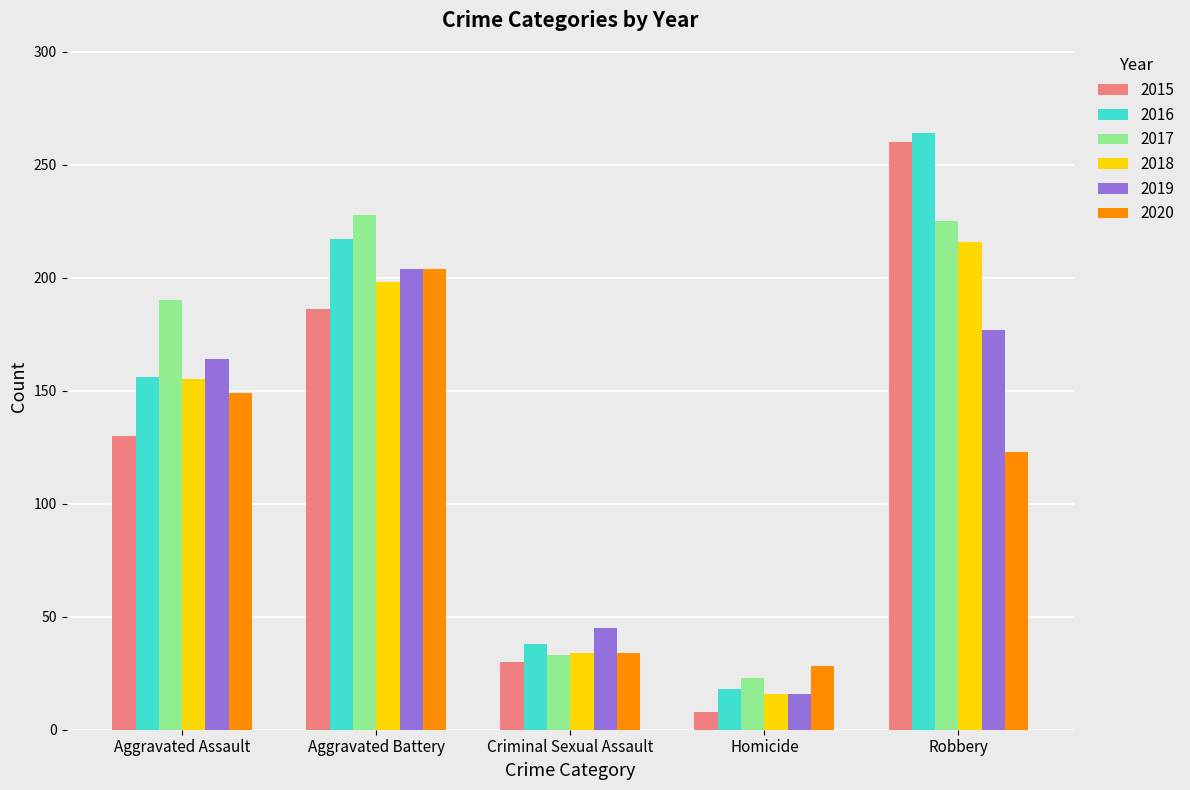

Which category has the lowest value in the 2016 series?

Homicide